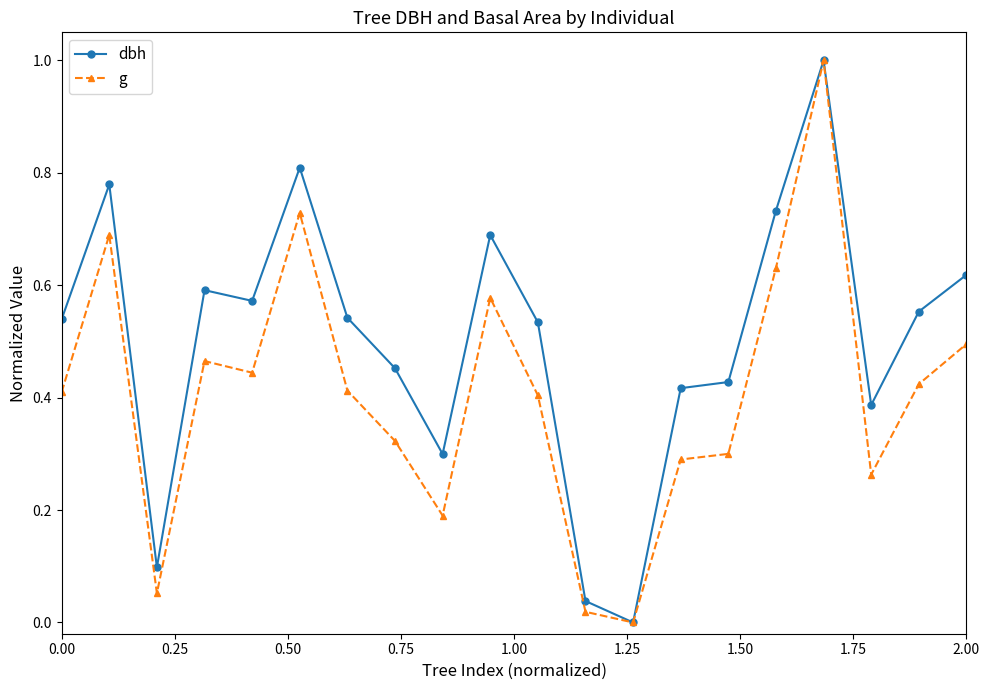

Does the chart display data point markers on the line(s)?

Yes